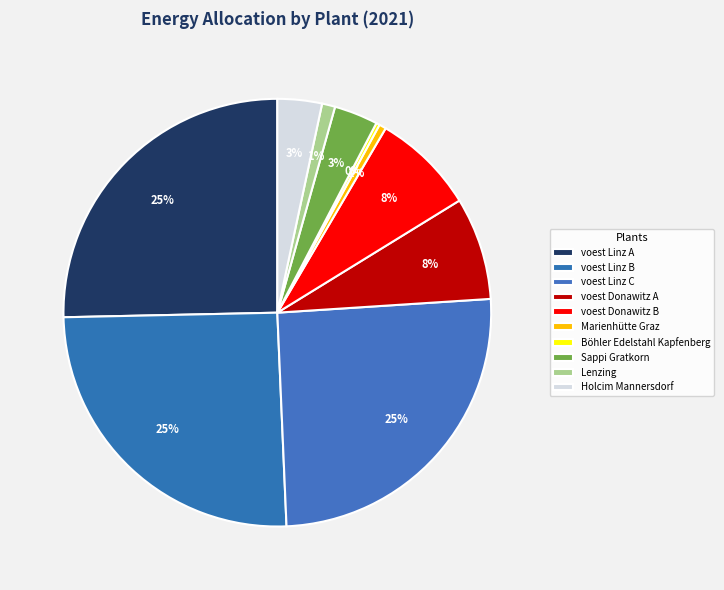

Rank the categories by value from highest to lowest.

voest Linz A, voest Linz B, voest Linz C, voest Donawitz A, voest Donawitz B, Holcim Mannersdorf, Sappi Gratkorn, Lenzing, Marienhütte Graz, Böhler Edelstahl Kapfenberg